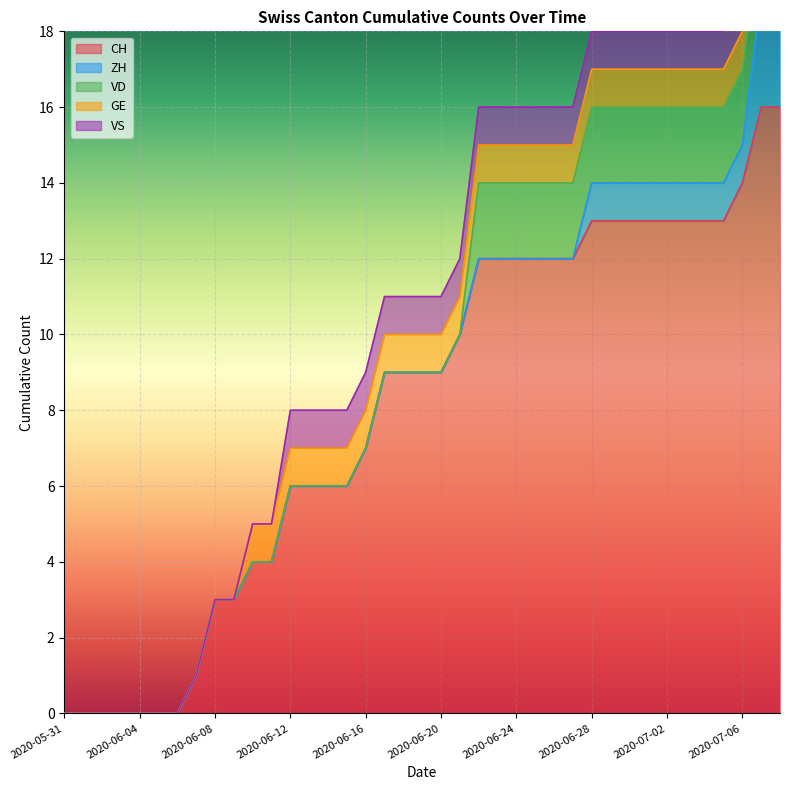

Reading left to right, list all the values displayed in this chart.

CH: 0	0	0	0	0	0	0	1	3	3	4	4	6	6	6	6	7	9	9	9	9	10	12	12	12	12	12	12	13	13	13	13	13	13	13	13	14	16	16
ZH: 0	0	0	0	0	0	0	0	0	0	0	0	0	0	0	0	0	0	0	0	0	0	0	0	0	0	0	0	1	1	1	1	1	1	1	1	1	3	3
VD: 0	0	0	0	0	0	0	0	0	0	0	0	0	0	0	0	0	0	0	0	0	0	2	2	2	2	2	2	2	2	2	2	2	2	2	2	2	2	2
GE: 0	0	0	0	0	0	0	0	0	0	1	1	1	1	1	1	1	1	1	1	1	1	1	1	1	1	1	1	1	1	1	1	1	1	1	1	1	1	1
VS: 0	0	0	0	0	0	0	0	0	0	0	0	1	1	1	1	1	1	1	1	1	1	1	1	1	1	1	1	1	1	1	1	1	1	1	1	1	1	1